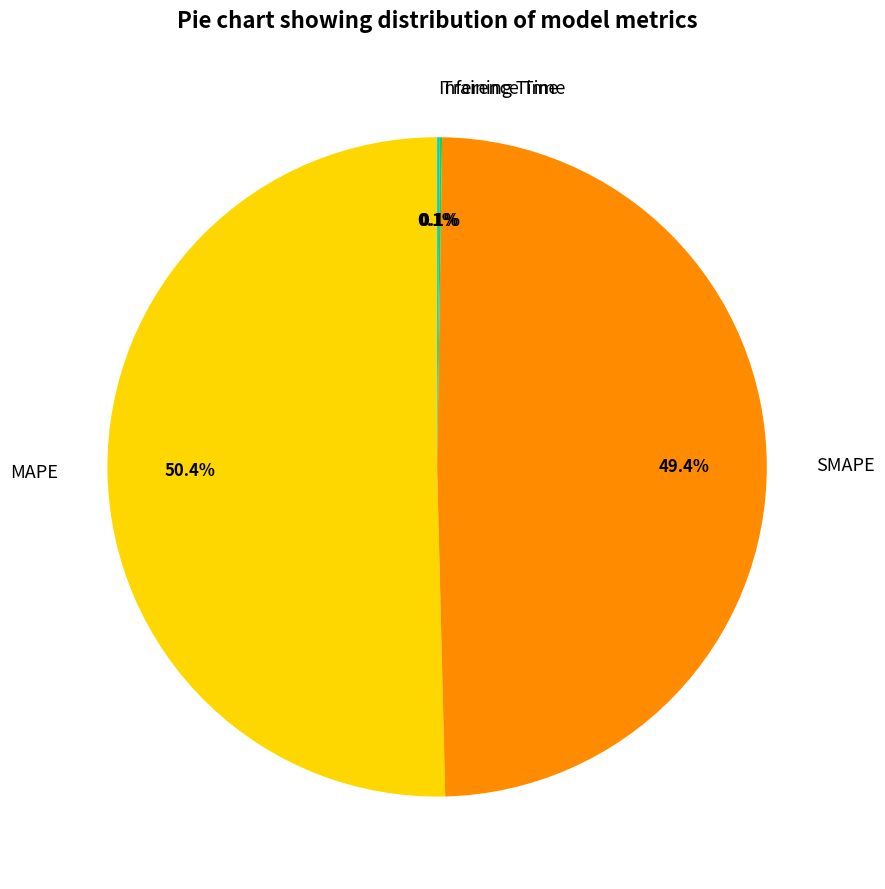

Is MAPE the majority of the pie?

Yes